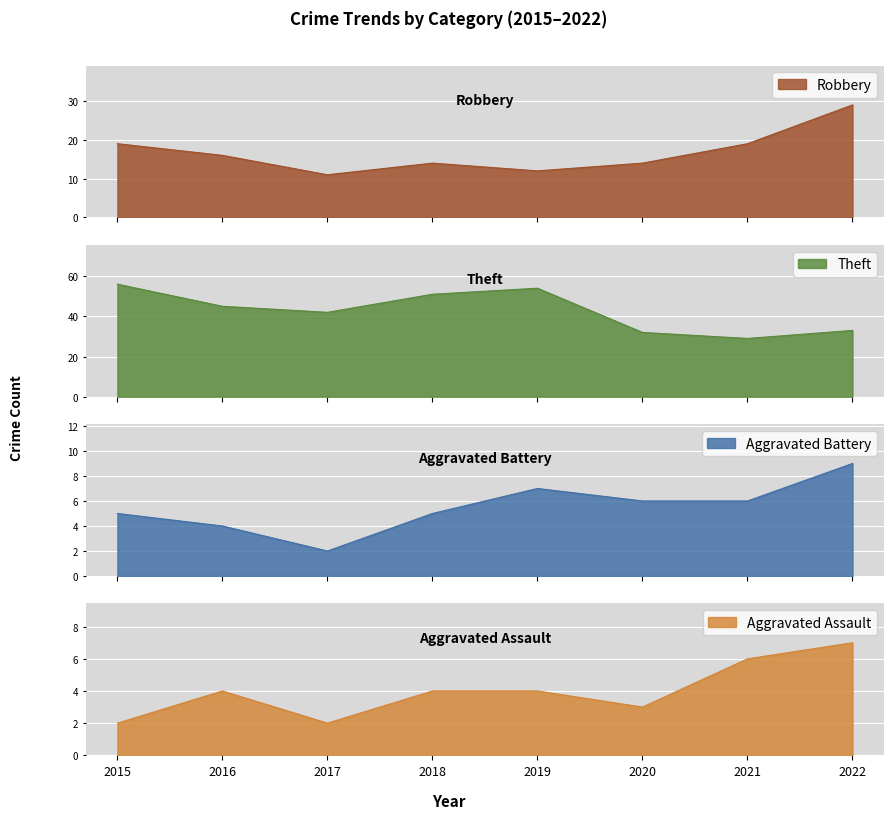

What is the approximate value of Theft at 2021?

29